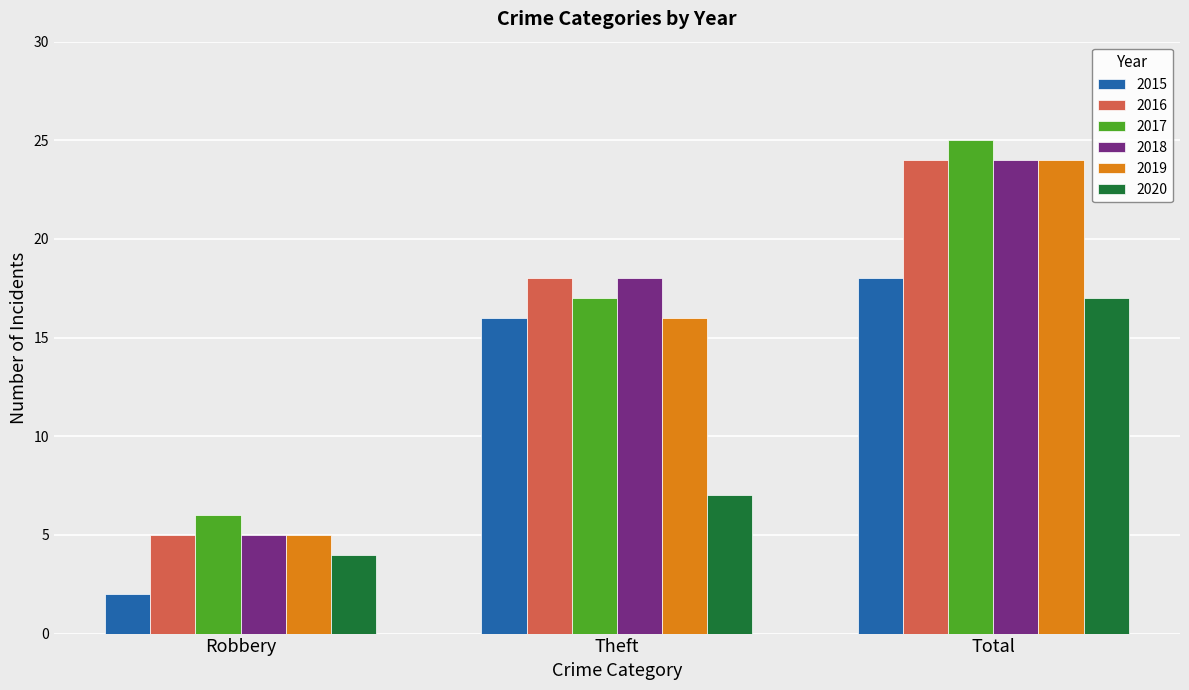

Is the value of 2015 at Robbery greater than the value of 2016 at Robbery?

No